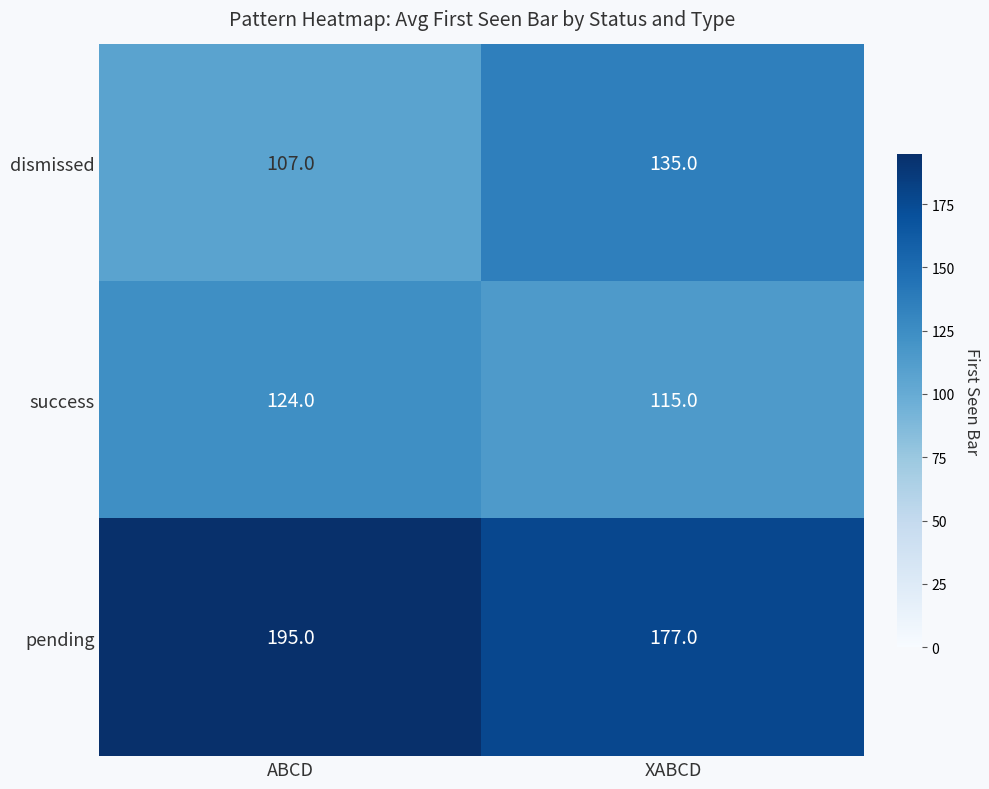

What is the total value across all series at ABCD?

426